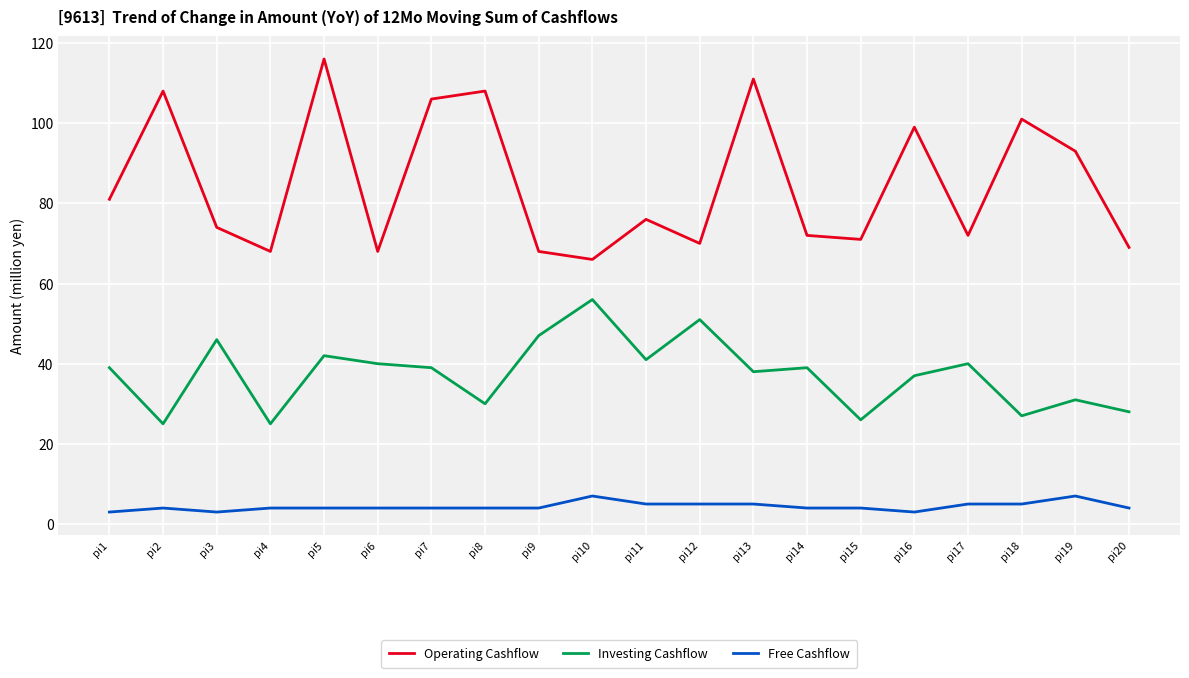

True or false: Operating Cashflow has a value of 68 at pi4.

True